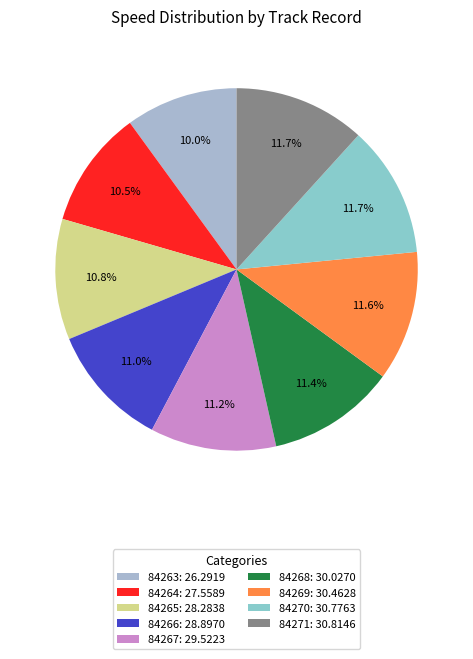

Does any single category account for the majority?

No